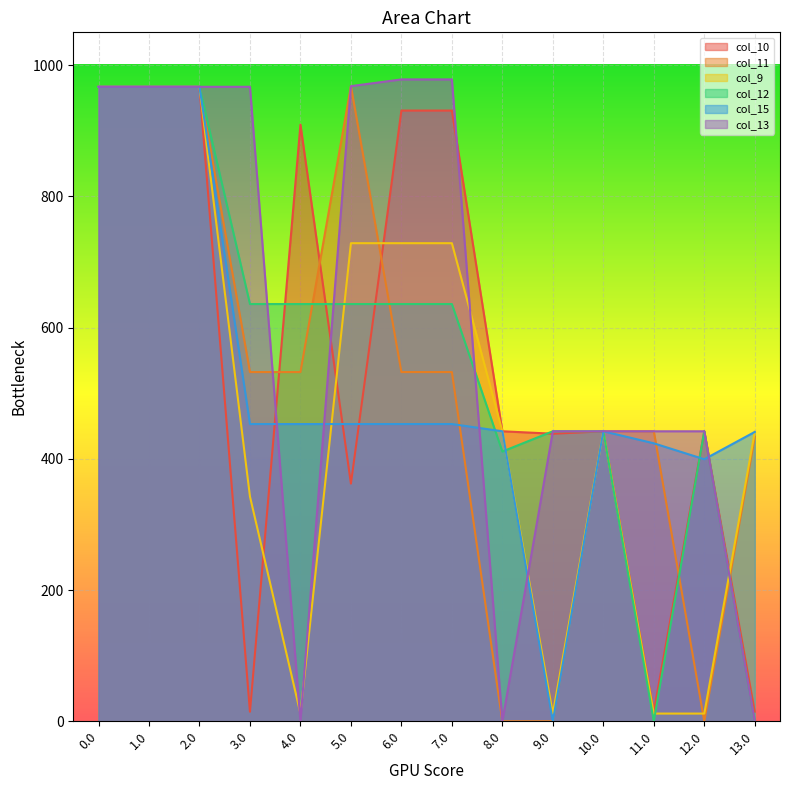

Between 11.0 and 10.0, which is larger?

10.0